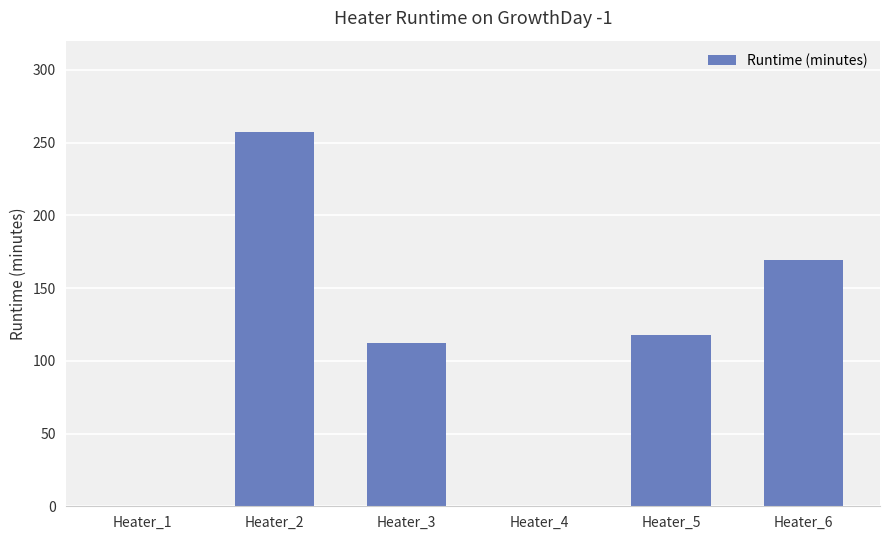

Count the number of data series in this chart.

1